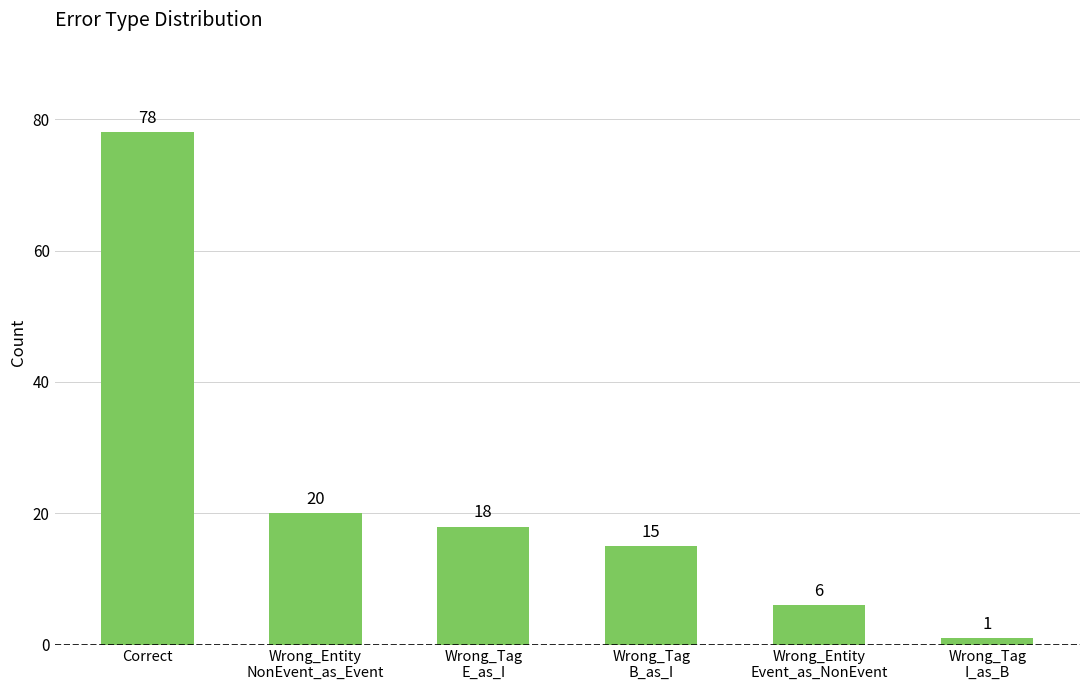

Reading left to right, extract all data points from this chart.

Correct=78	Wrong_Entity
NonEvent_as_Event=20	Wrong_Tag
E_as_I=18	Wrong_Tag
B_as_I=15	Wrong_Entity
Event_as_NonEvent=6	Wrong_Tag
I_as_B=1